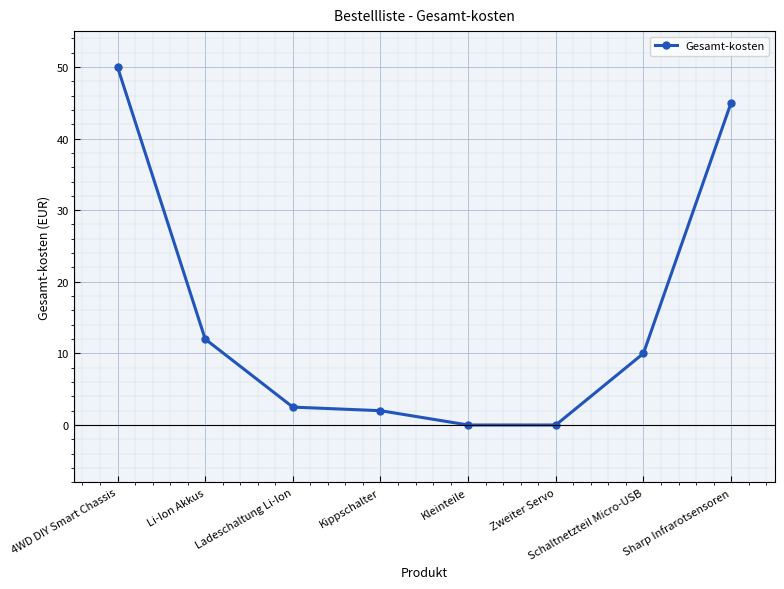

Is this an area chart (filled region under the line)?

No